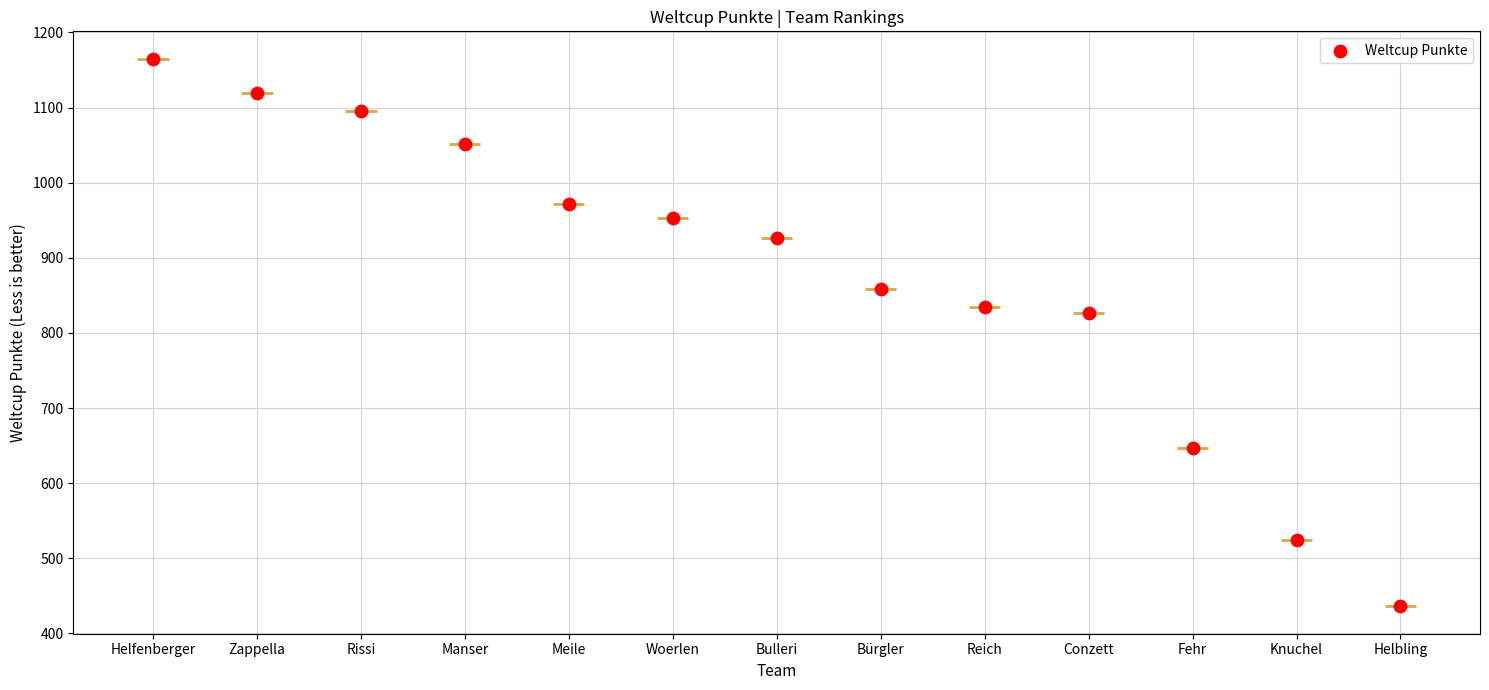

Between Rissi and Reich, which is larger?

Rissi